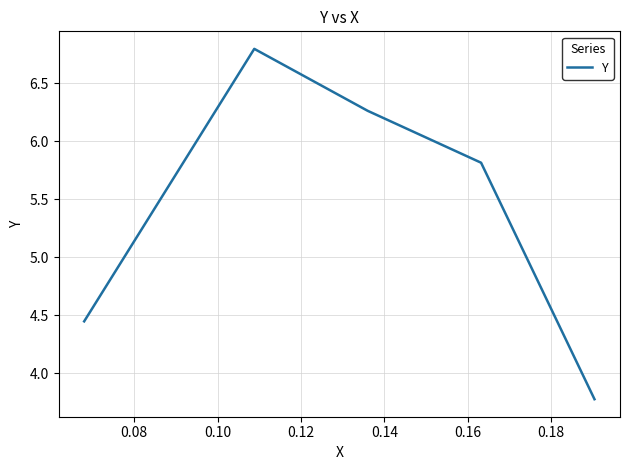

What is the difference between the maximum and minimum values?

3.0